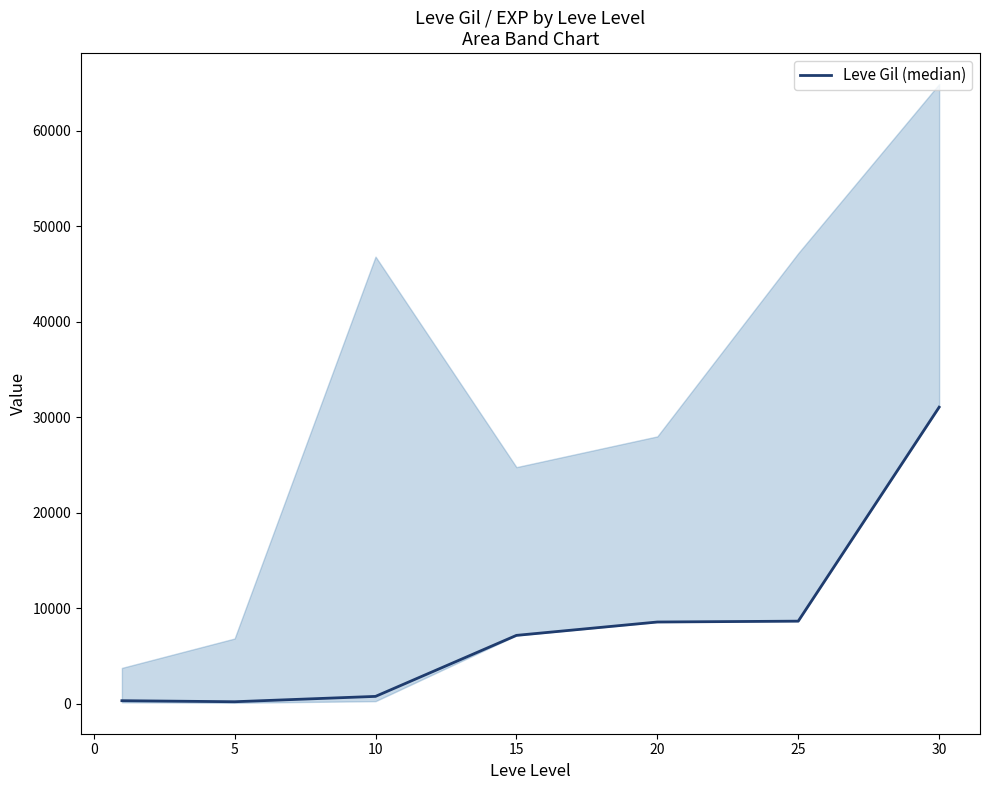

What is the difference between the maximum and minimum values?

30850